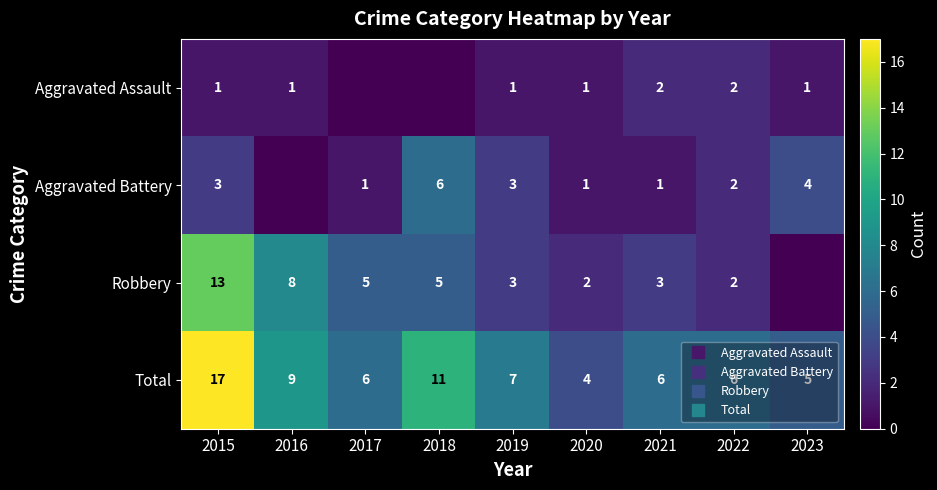

At which label does Robbery reach its peak?

2015